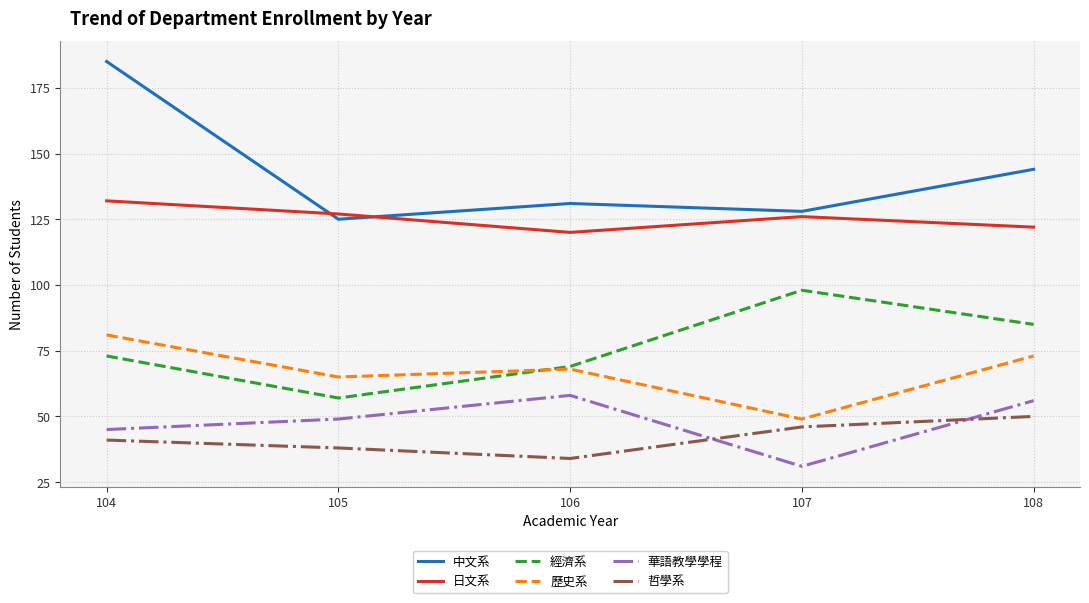

How many lines are shown in the chart?

6